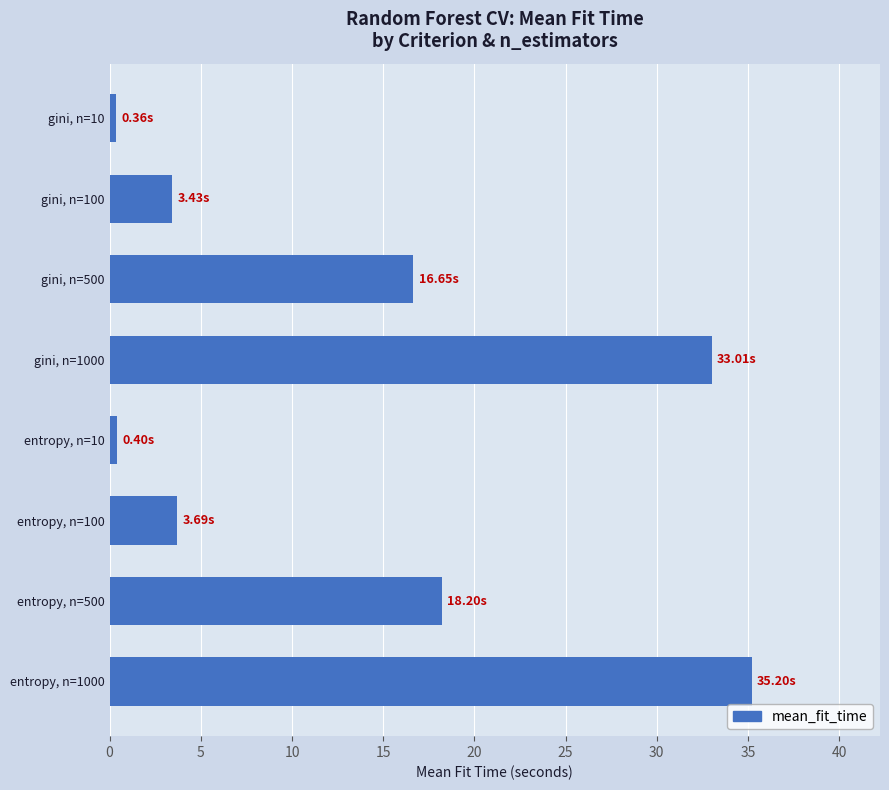

What is the difference between the second highest and minimum values?

32.7